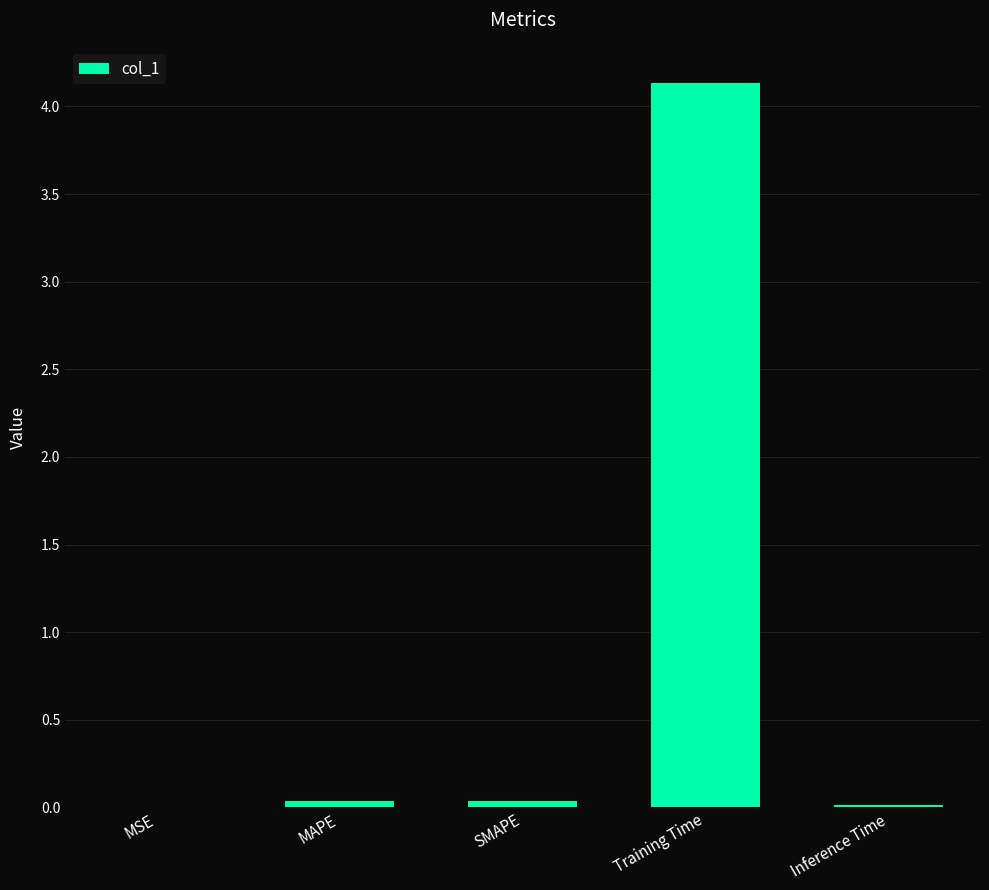

Are the bars horizontal?

No